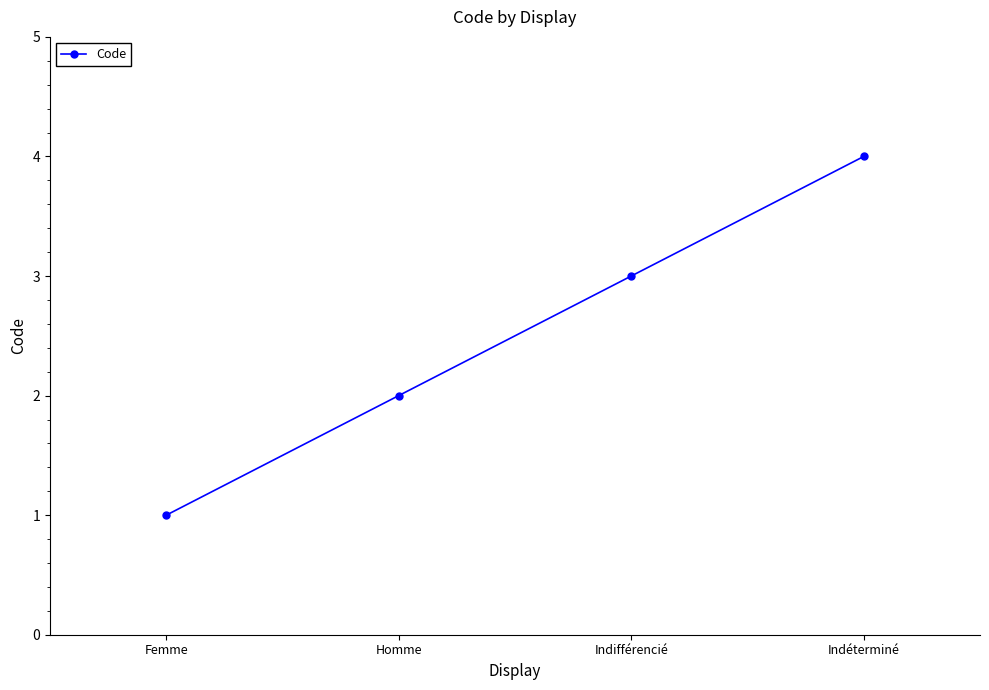

True or false: there are more than 1 points higher than both neighbors.

False